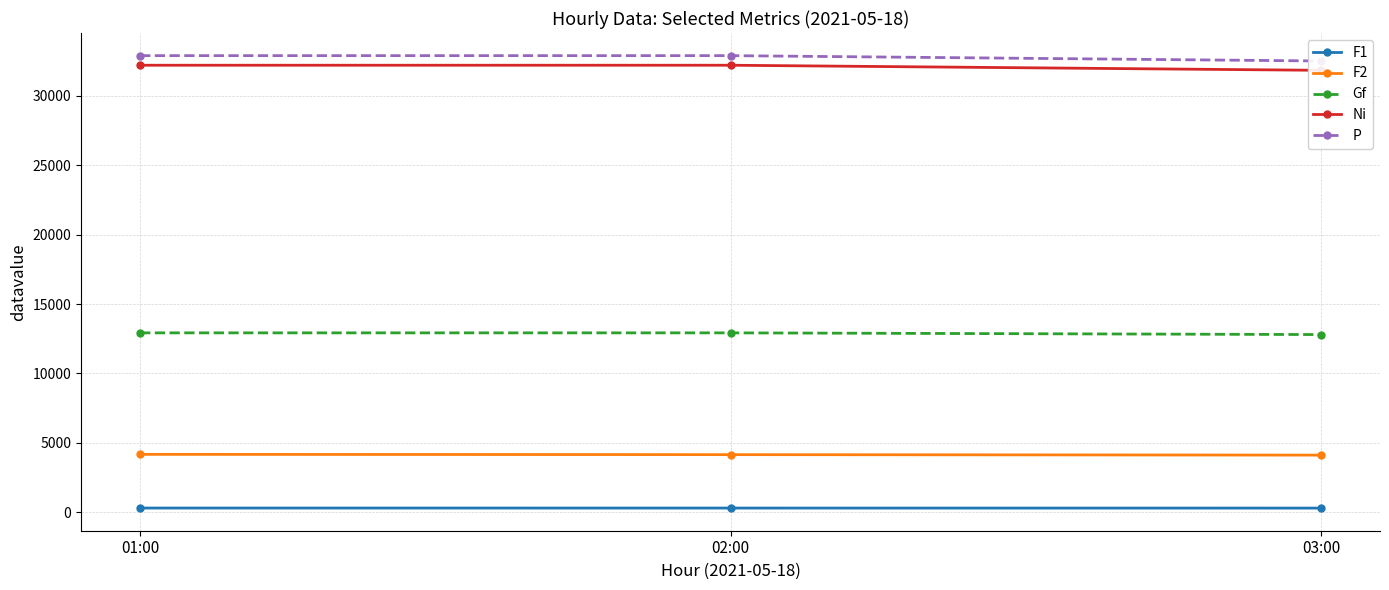

What is the maximum value shown in the chart?

32904